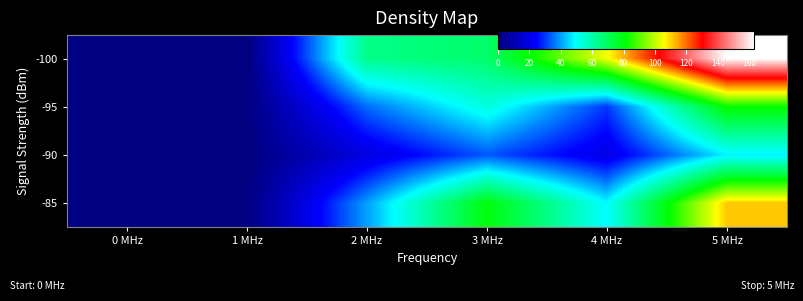

At how many categories does at least one series exceed 101?

2